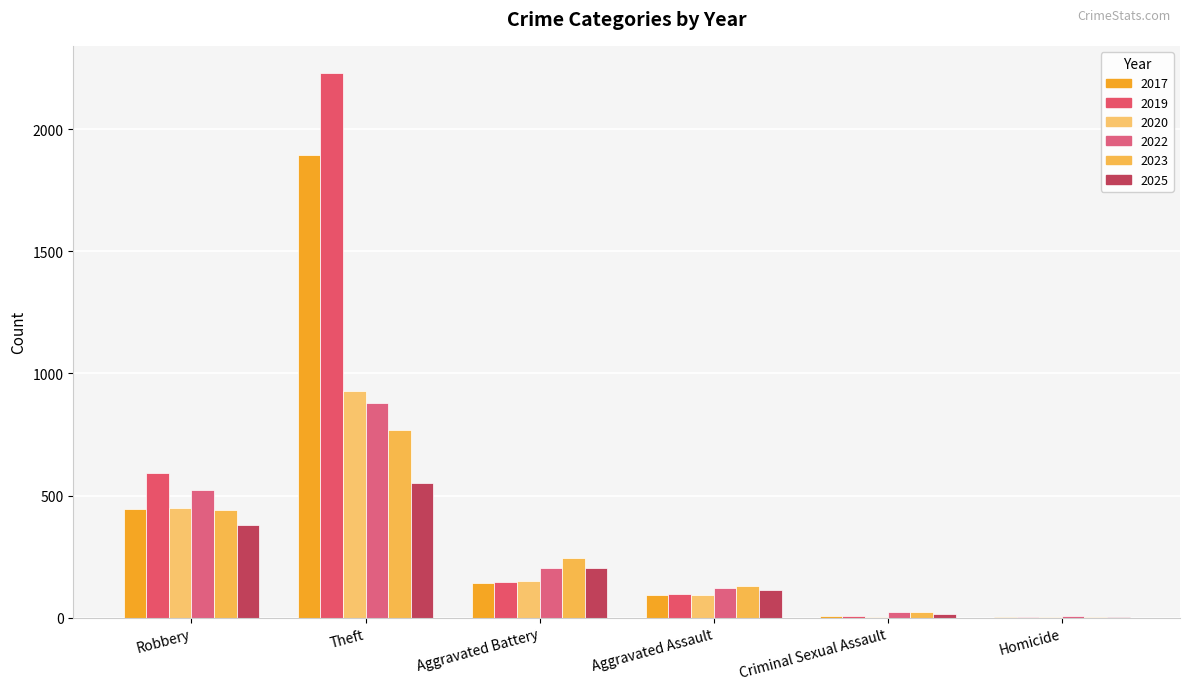

Count the number of categories in the chart.

6